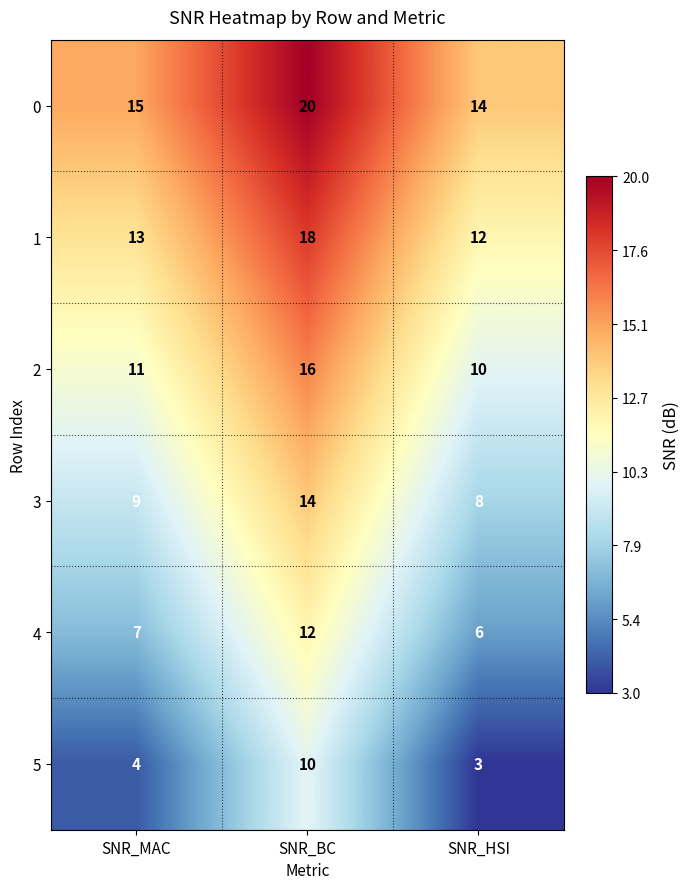

At which category does the chart reach its peak across all series?

SNR_BC